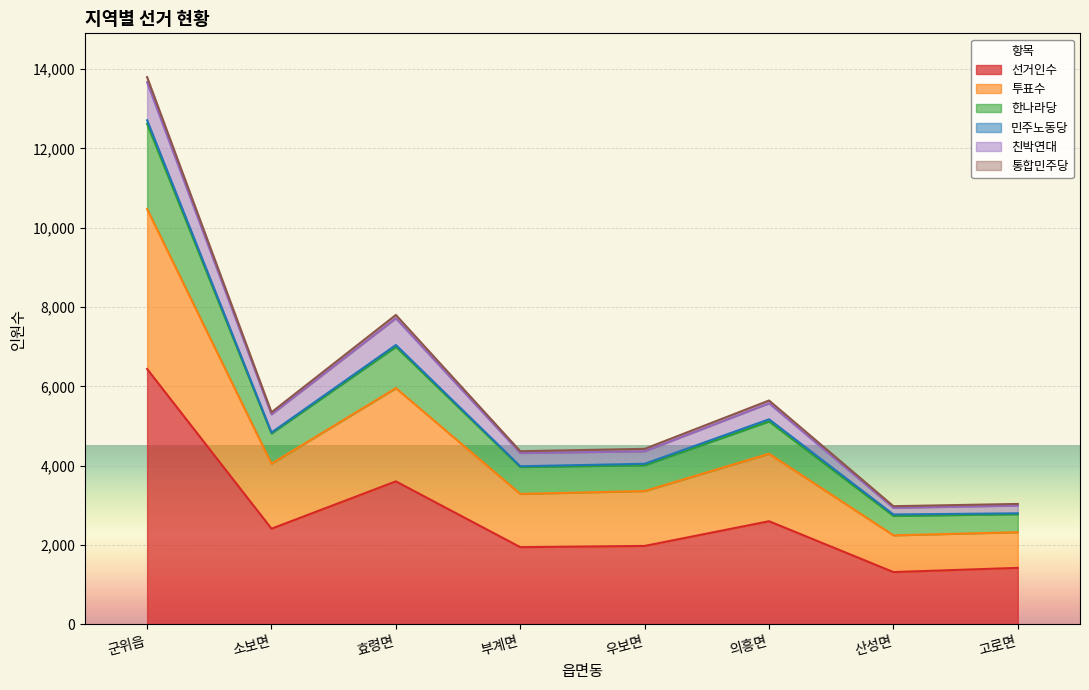

At which label is 선거인수 closest to 3877?

효령면